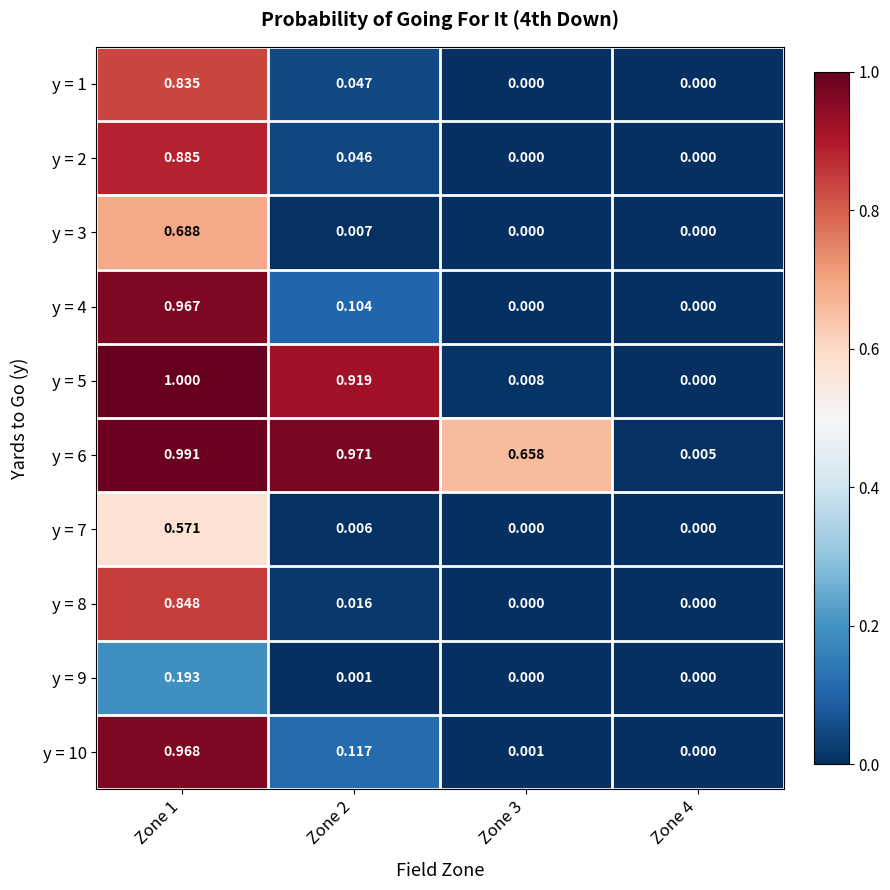

How many categories are shown in the chart?

4